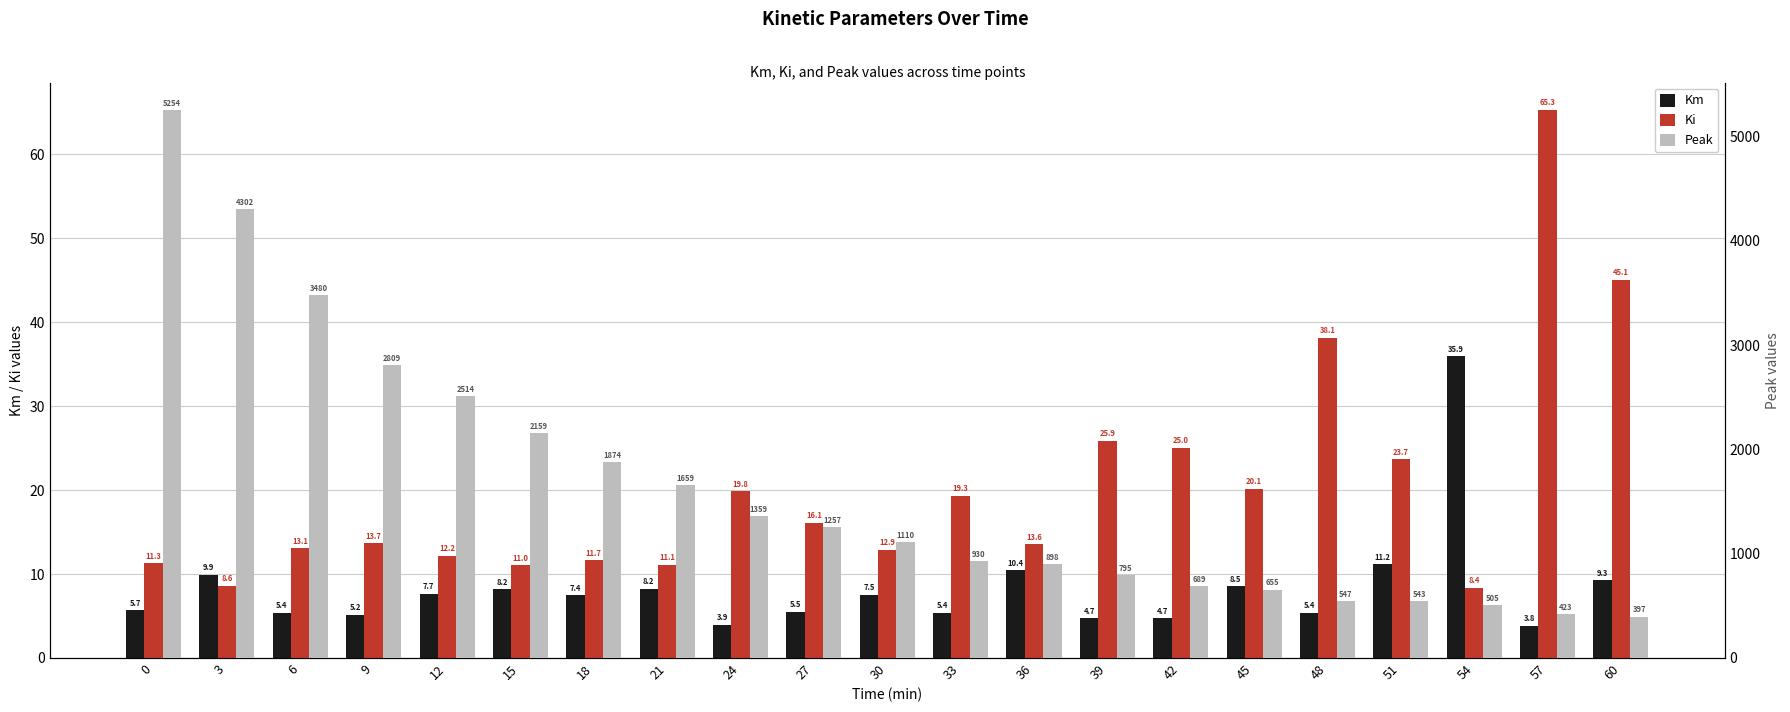

What is the minimum value for Peak?

397.0